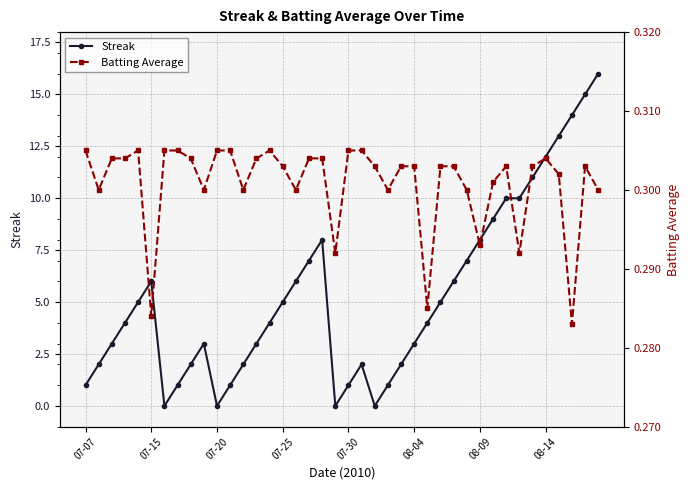

True or false: Streak has more than 0 interior local peaks.

True